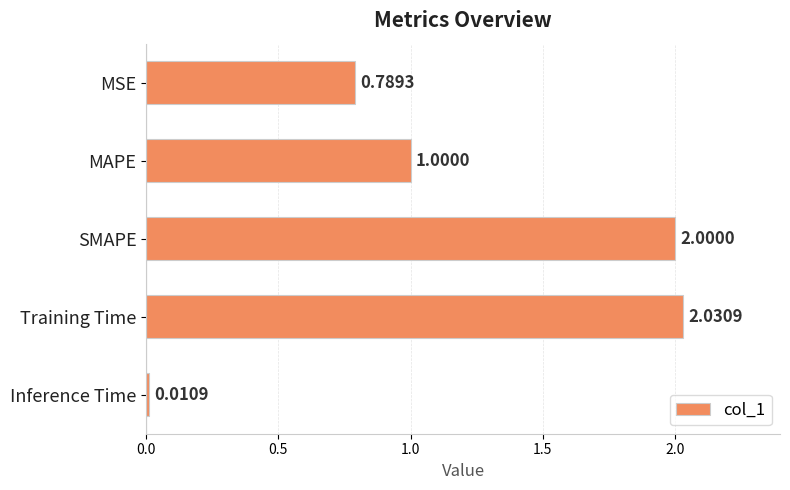

How many data points does each series have?

5